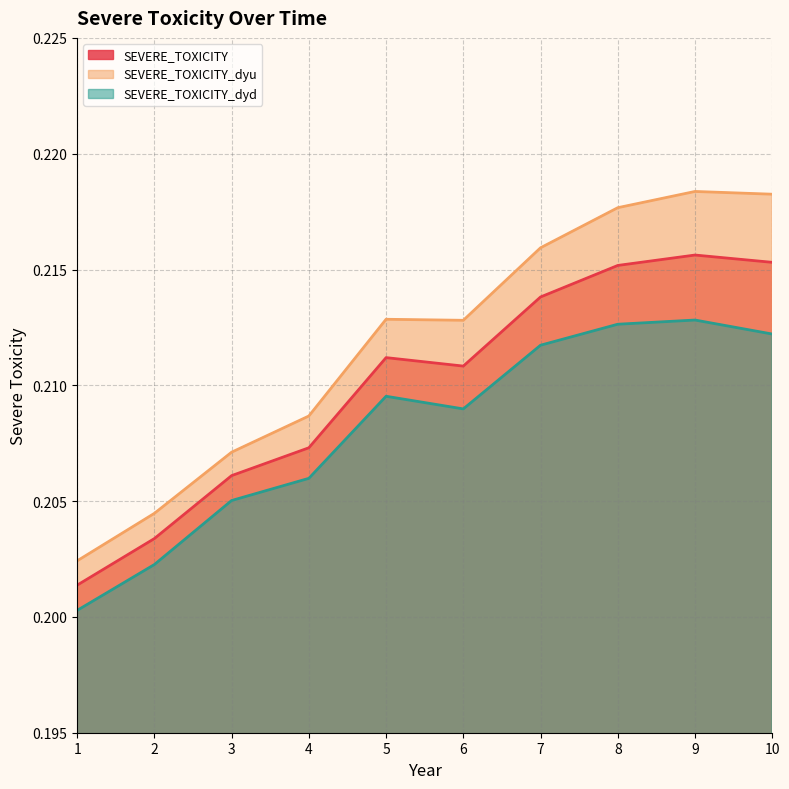

How many lines are shown in the chart?

3